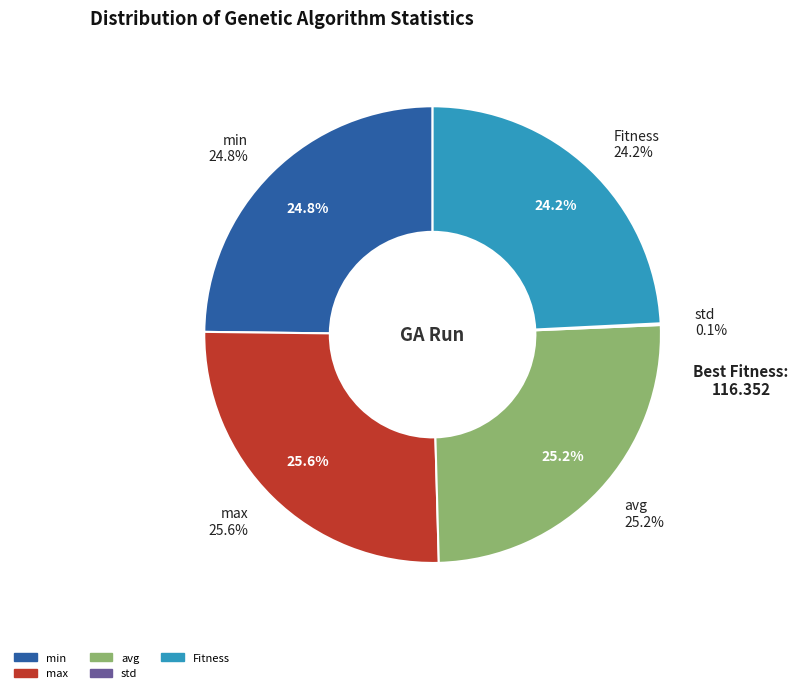

Is there a majority slice in this chart?

No